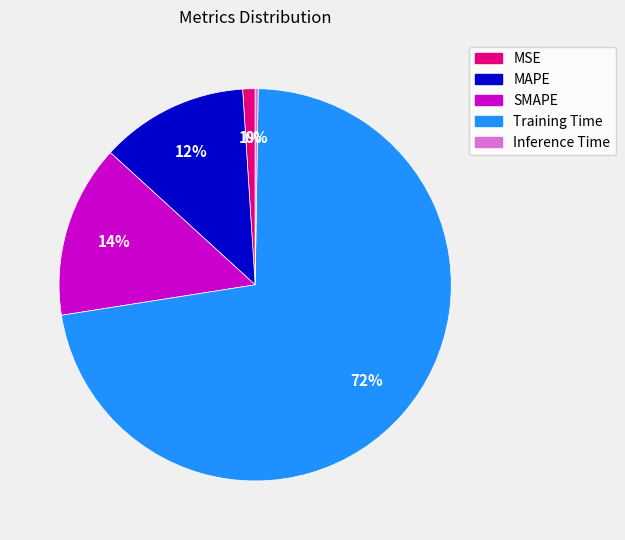

The Training Time slice represents 62% of the pie. True or false?

False